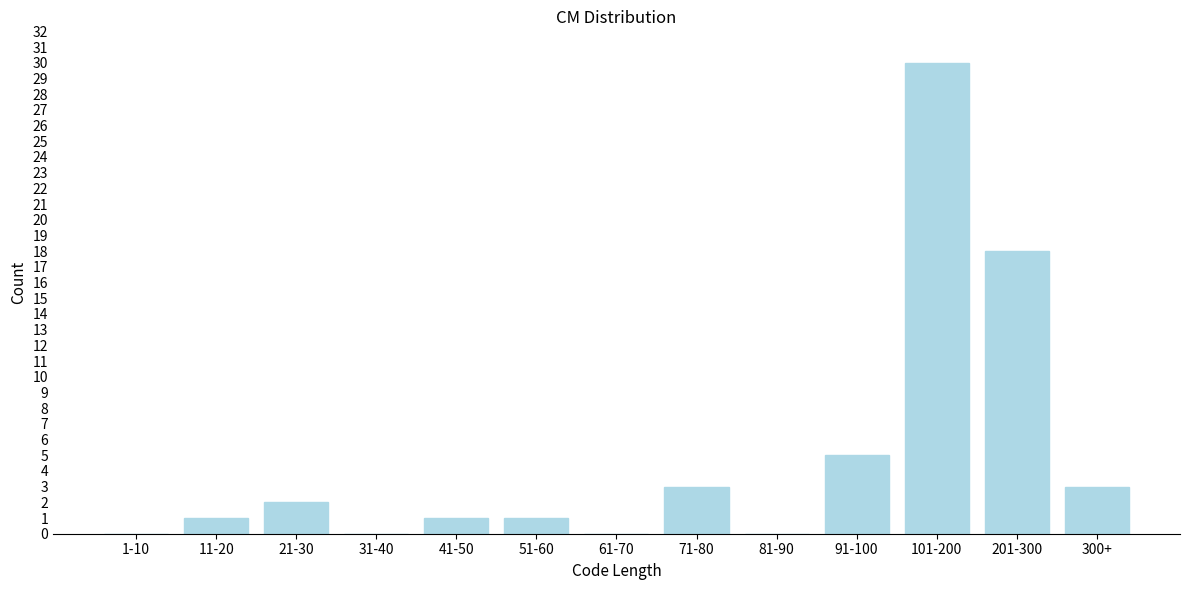

Reading left to right, extract all data points from this chart.

1-10=0	11-20=1	21-30=2	31-40=0	41-50=1	51-60=1	61-70=0	71-80=3	81-90=0	91-100=5	101-200=30	201-300=18	300+=3